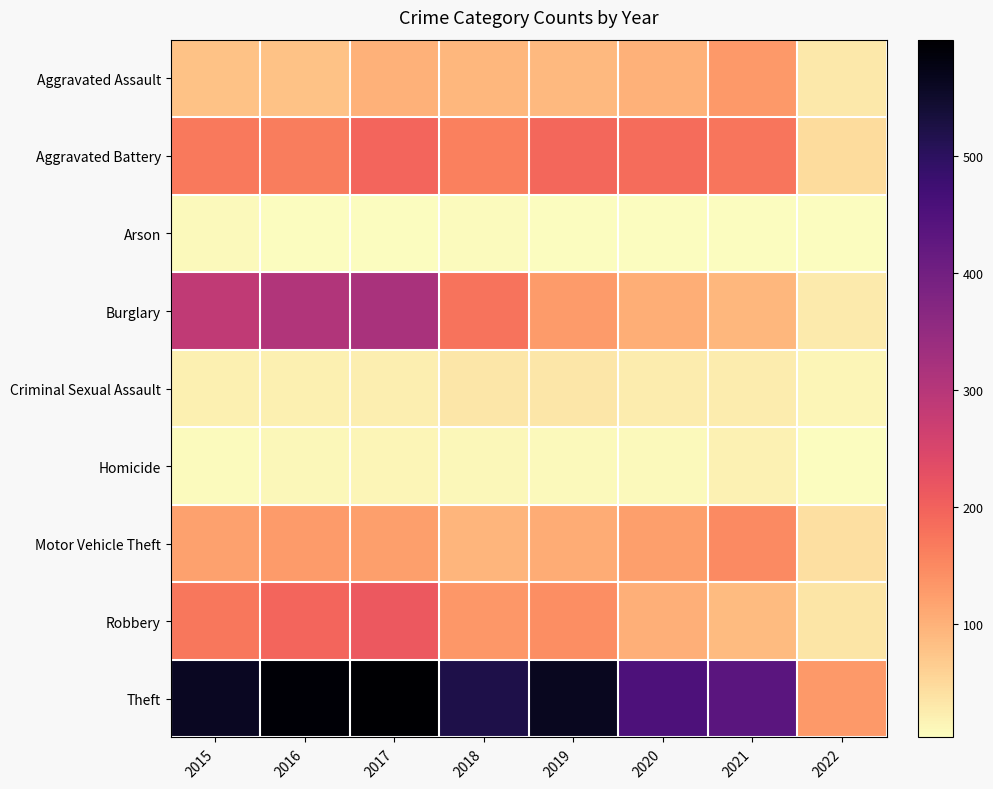

What is the spread (max minus min) of values at 2017?

595